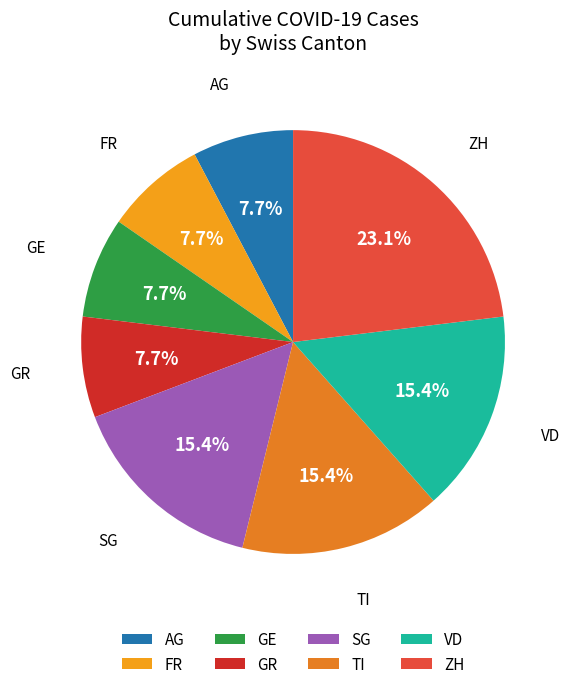

Combined, do FR and GR account for over 50%?

No